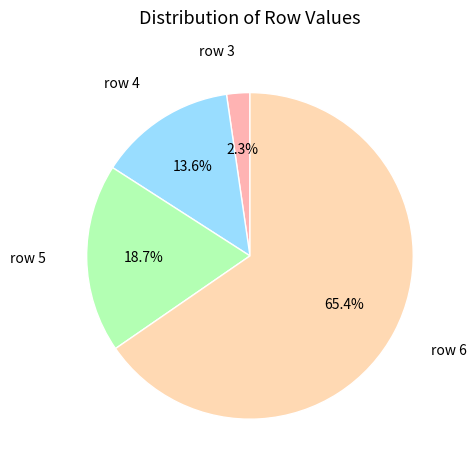

To the nearest percent, what is the combined percentage of row 3 and row 6?

68%